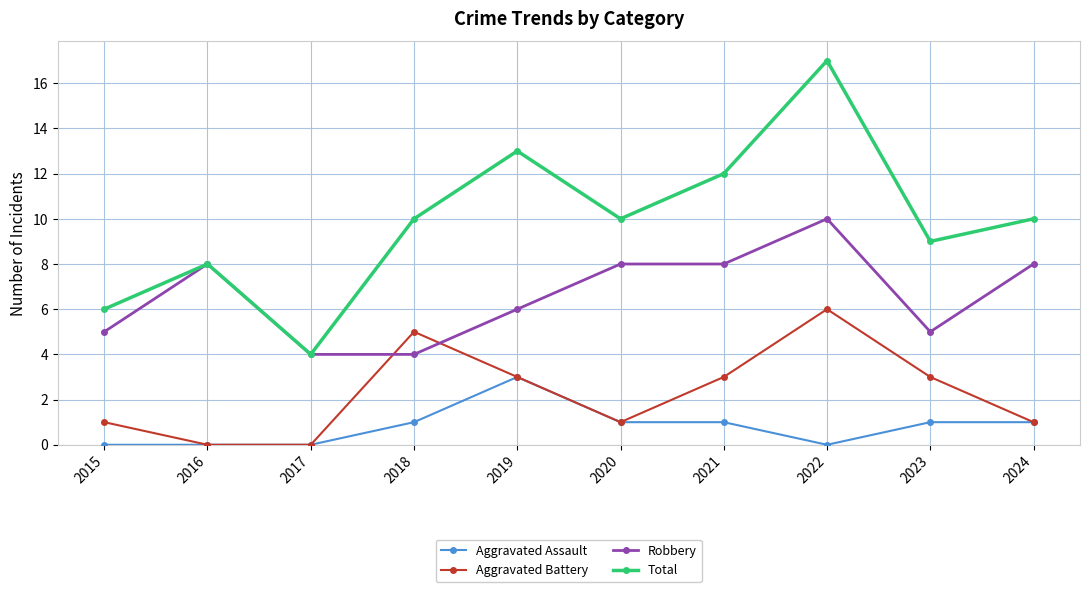

Where is the first local maximum for Aggravated Battery?

2018